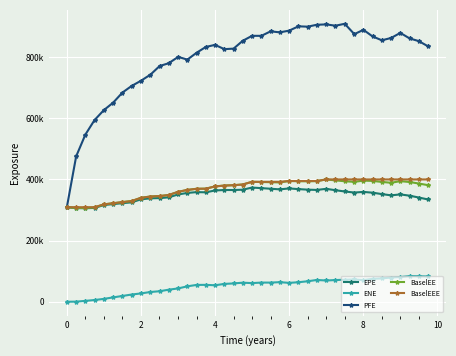

What are all the series names shown in the legend?

EPE, ENE, PFE, BaselEE, BaselEEE